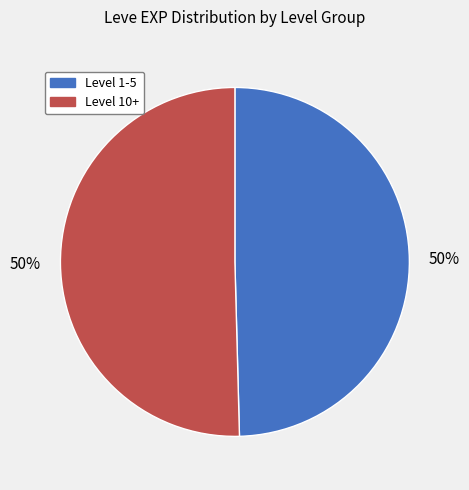

To the nearest percent, what is the average slice percentage?

50%